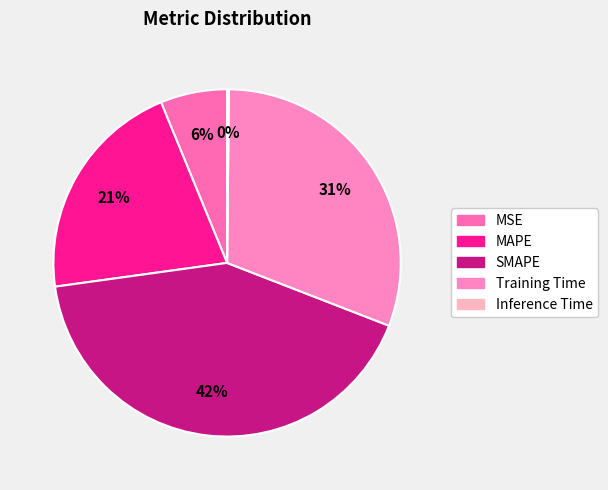

Is the sum of Inference Time and SMAPE greater than half?

No